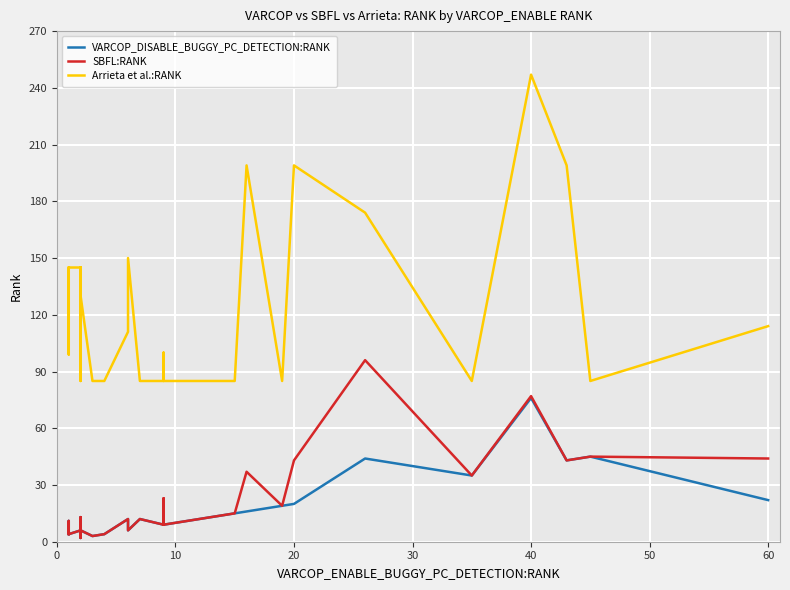

How many lines are shown in the chart?

3